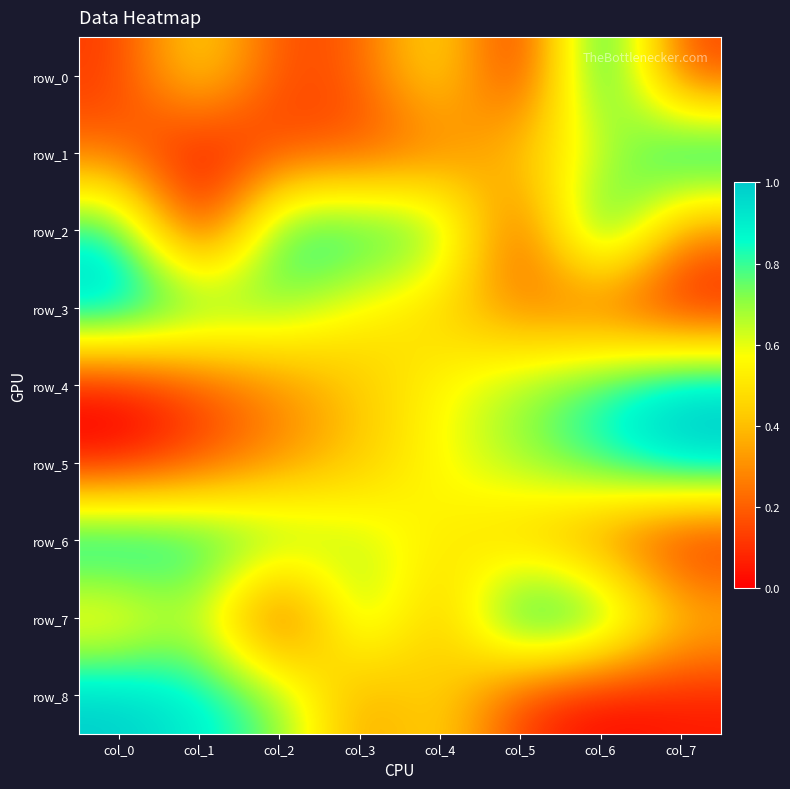

Read the row_5 value at col_2.

0.3